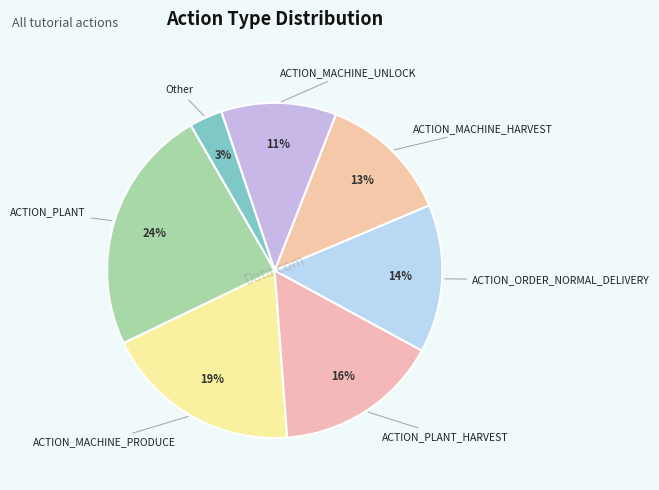

What is the smallest slice in the pie chart?

Other